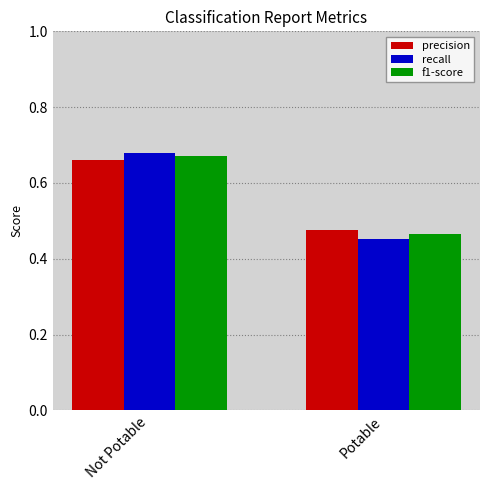

At how many categories does at least one series exceed 0?

2